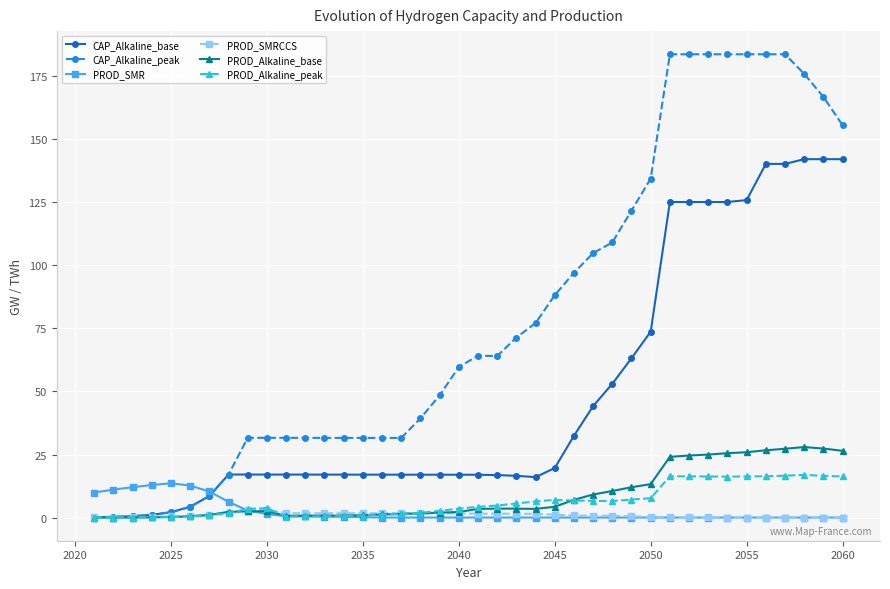

Rank the series by their maximum value, from highest to lowest.

CAP_Alkaline_peak, CAP_Alkaline_base, PROD_Alkaline_base, PROD_Alkaline_peak, PROD_SMR, PROD_SMRCCS